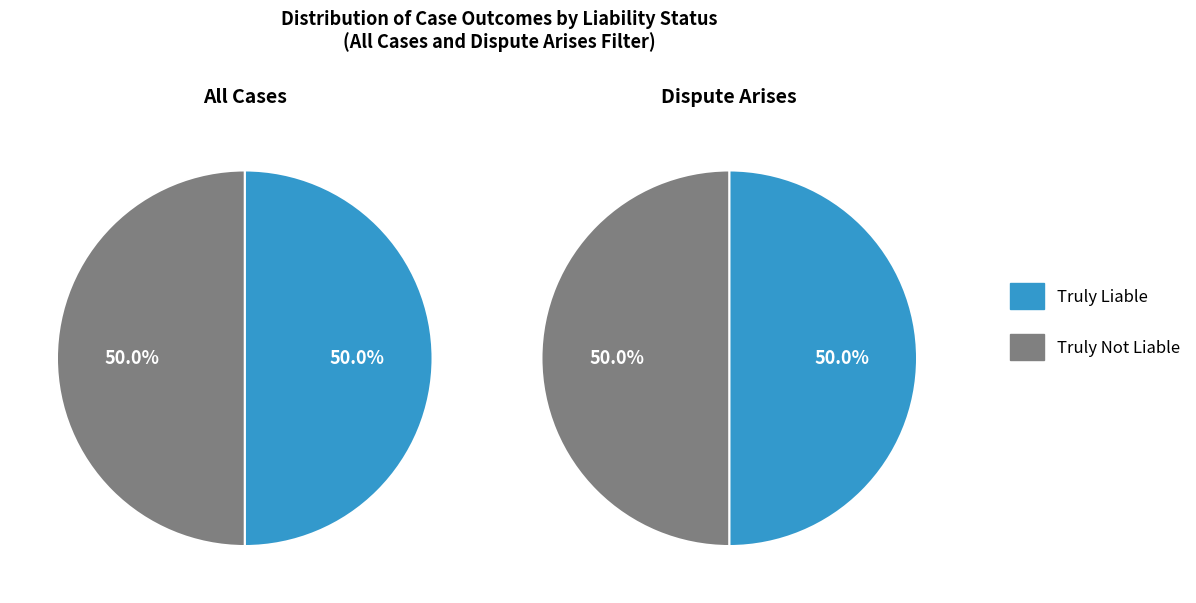

Is it true that Truly Liable is 39% of the pie?

False